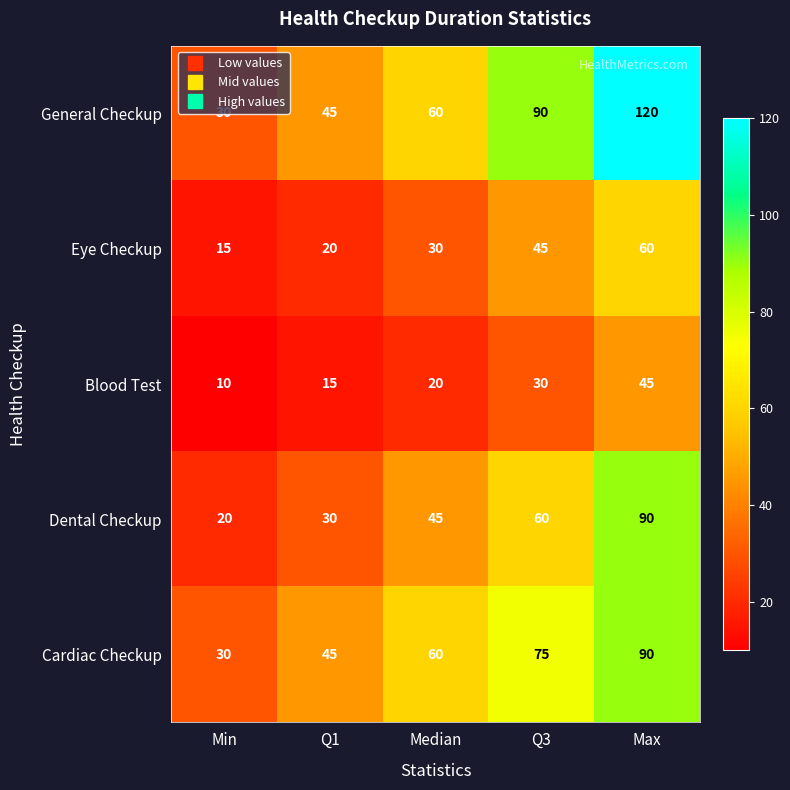

How many data points in Cardiac Checkup are less than 60?

2